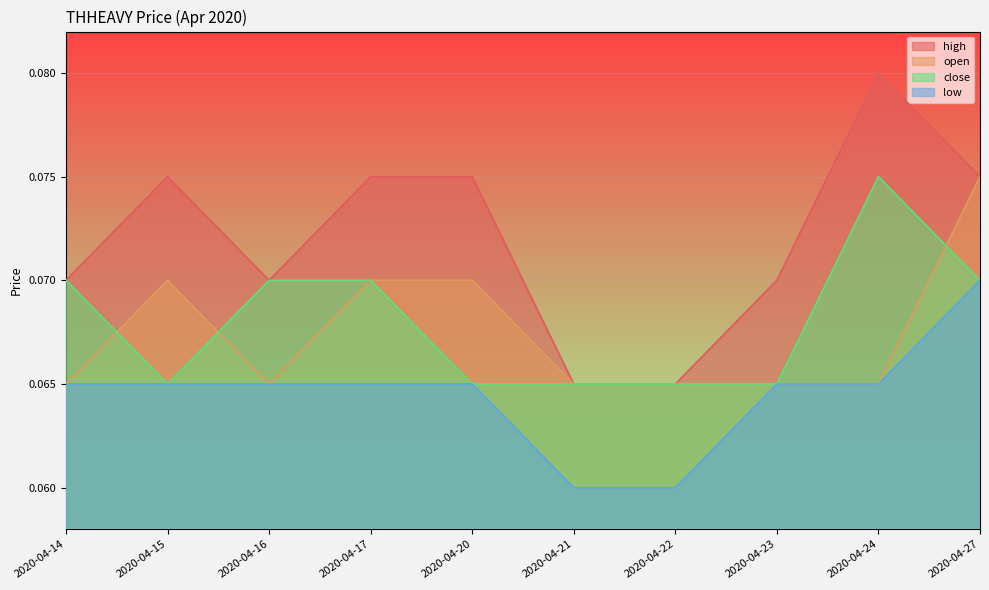

Reading right to left, transcribe all the data shown in this chart.

high: 2020-04-27=0.1	2020-04-24=0.1	2020-04-23=0.1	2020-04-22=0.1	2020-04-21=0.1	2020-04-20=0.1	2020-04-17=0.1	2020-04-16=0.1	2020-04-15=0.1	2020-04-14=0.1
open: 2020-04-27=0.1	2020-04-24=0.1	2020-04-23=0.1	2020-04-22=0.1	2020-04-21=0.1	2020-04-20=0.1	2020-04-17=0.1	2020-04-16=0.1	2020-04-15=0.1	2020-04-14=0.1
close: 2020-04-27=0.1	2020-04-24=0.1	2020-04-23=0.1	2020-04-22=0.1	2020-04-21=0.1	2020-04-20=0.1	2020-04-17=0.1	2020-04-16=0.1	2020-04-15=0.1	2020-04-14=0.1
low: 2020-04-27=0.1	2020-04-24=0.1	2020-04-23=0.1	2020-04-22=0.1	2020-04-21=0.1	2020-04-20=0.1	2020-04-17=0.1	2020-04-16=0.1	2020-04-15=0.1	2020-04-14=0.1